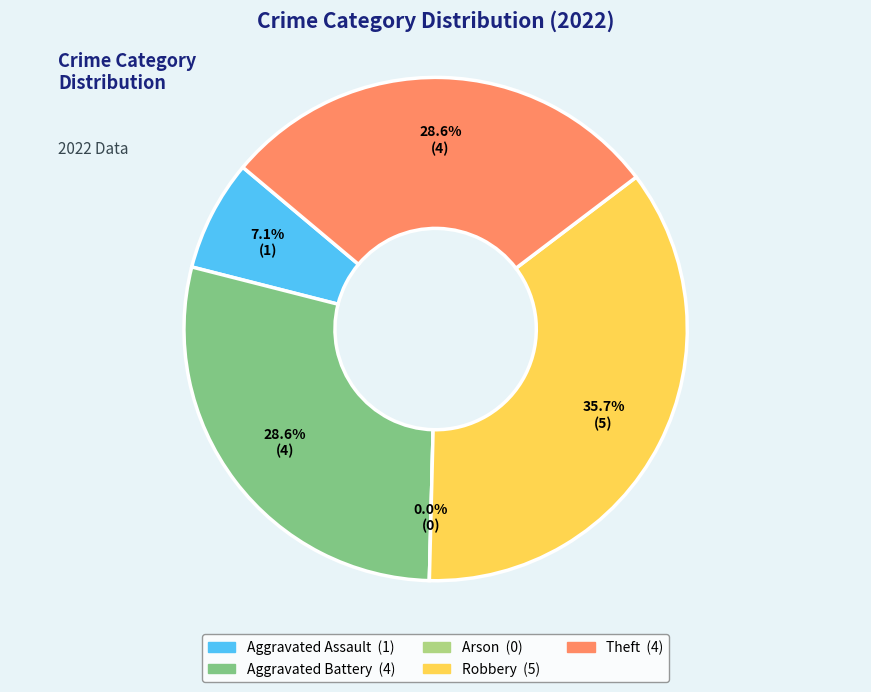

Which slice is the largest?

Robbery